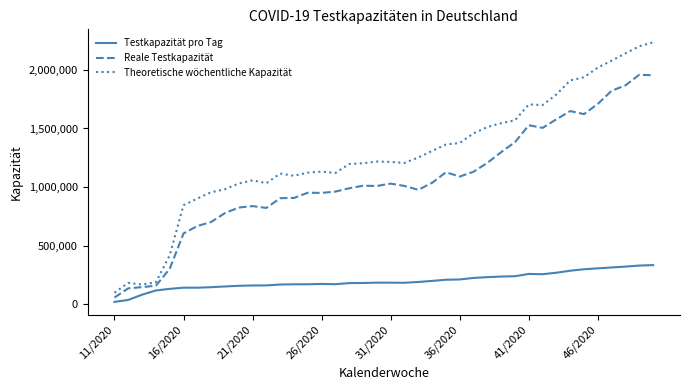

True or false: Reale Testkapazität and Testkapazität pro Tag intersect in this chart.

False